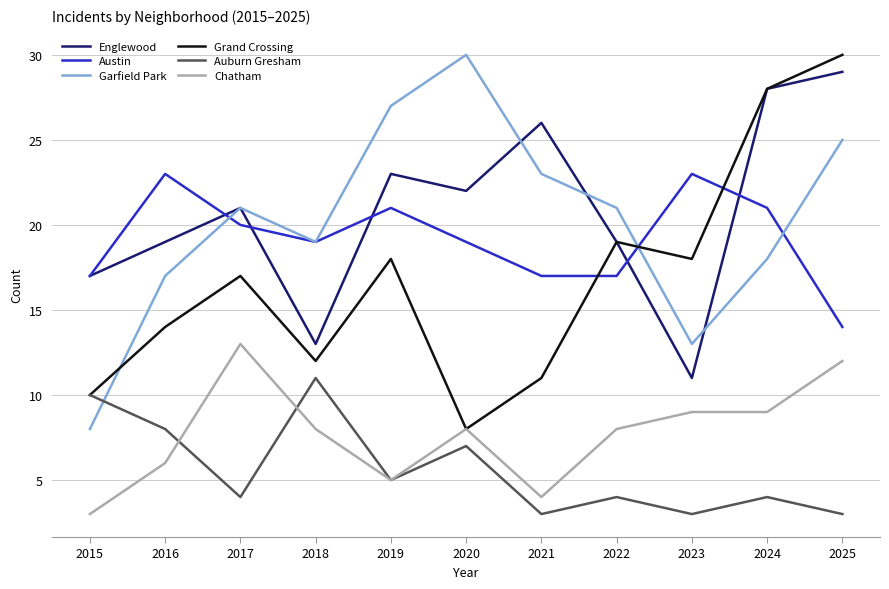

True or false: Chatham and Auburn Gresham intersect in this chart.

True